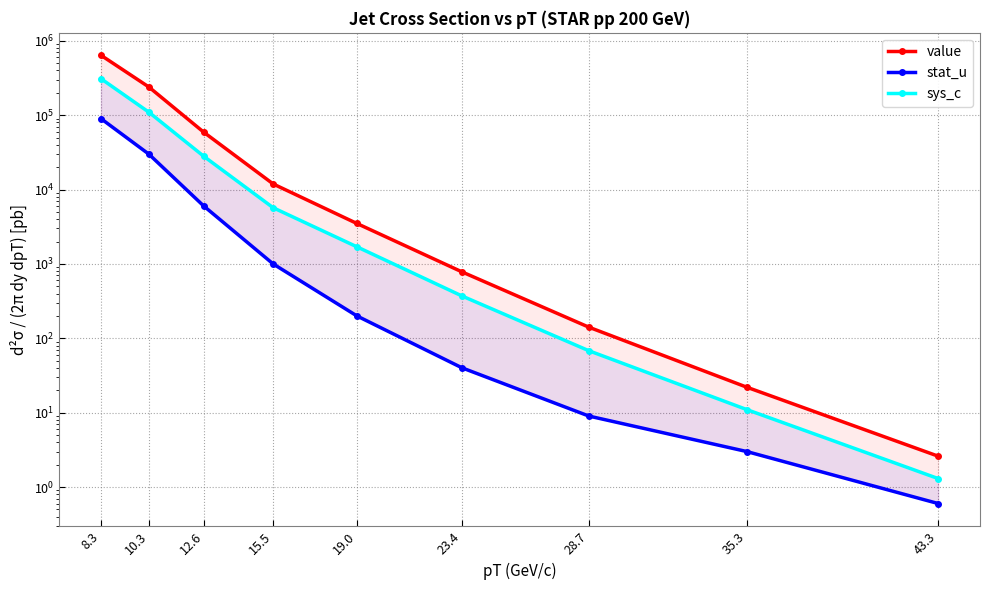

At how many categories does at least one series exceed 502017?

1